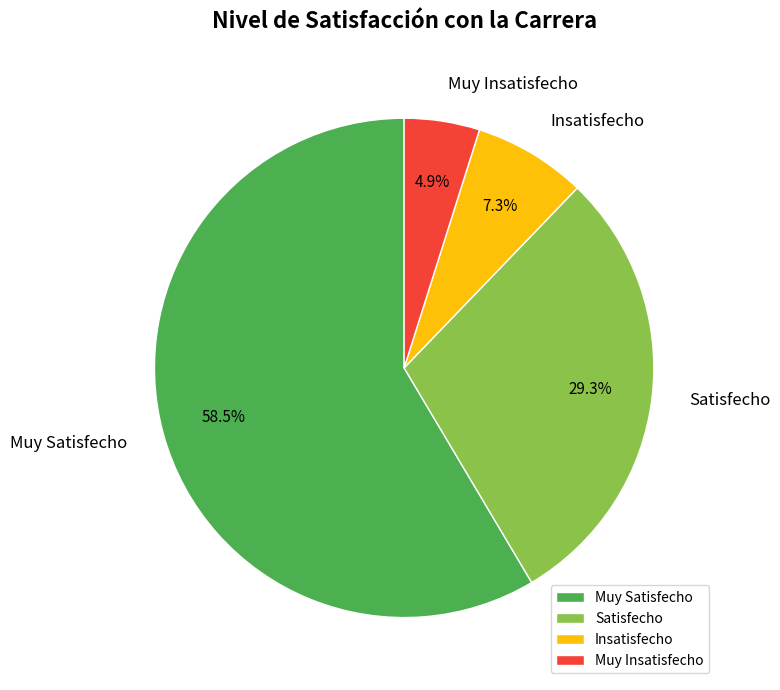

What percentage do Satisfecho and Muy Satisfecho together represent?

87.8%